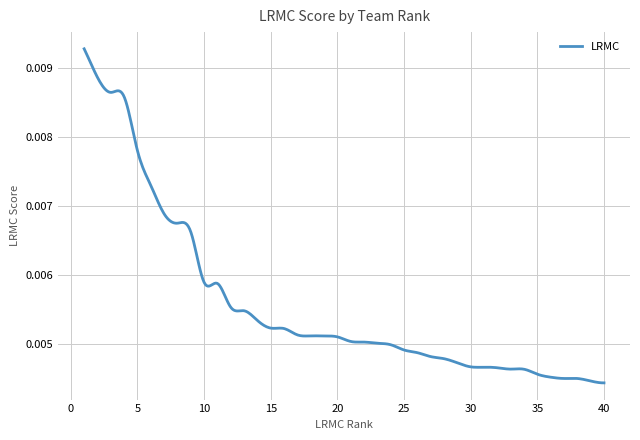

Rank the categories by value from lowest to highest.

40, 39, 38, 37, 36, 35, 34, 33, 32, 31, 30, 29, 28, 27, 26, 25, 24, 23, 22, 21, 20, 19, 18, 17, 16, 15, 14, 13, 12, 11, 10, 9, 8, 7, 6, 5, 4, 3, 2, 1